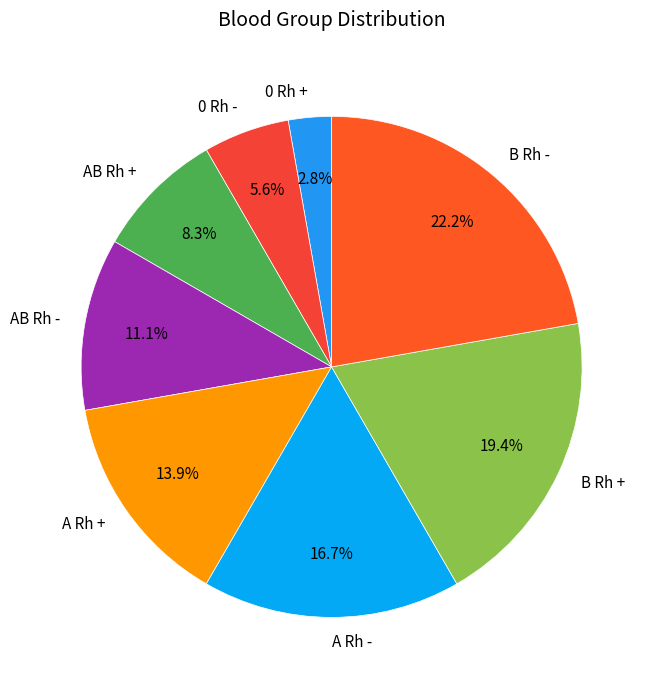

Which category has the biggest portion of the pie?

B Rh -